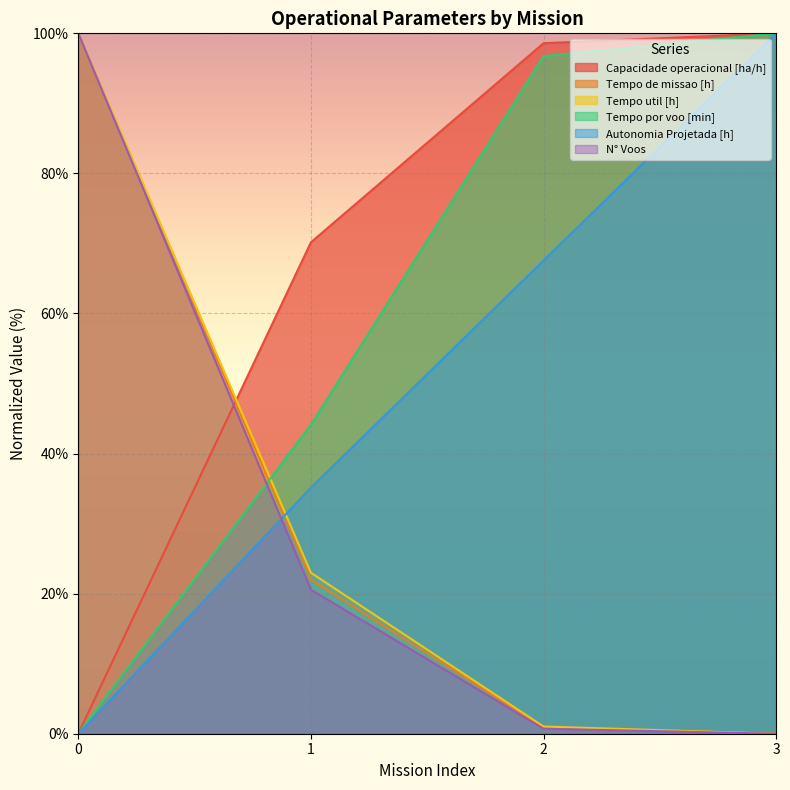

Reading left to right, transcribe all the data shown in this chart.

Capacidade operacional [ha/h]: 0=0.0	1=70.2	2=98.6	3=100.0
Tempo de missao [h]: 0=100.0	1=22.0	2=0.9	3=0.0
Tempo util [h]: 0=100.0	1=23.0	2=1.0	3=0.0
Tempo por voo [min]: 0=0.0	1=44.1	2=96.7	3=100.0
Autonomia Projetada [h]: 0=0.0	1=35.1	2=67.6	3=100.0
N° Voos: 0=100.0	1=20.6	2=0.7	3=0.0